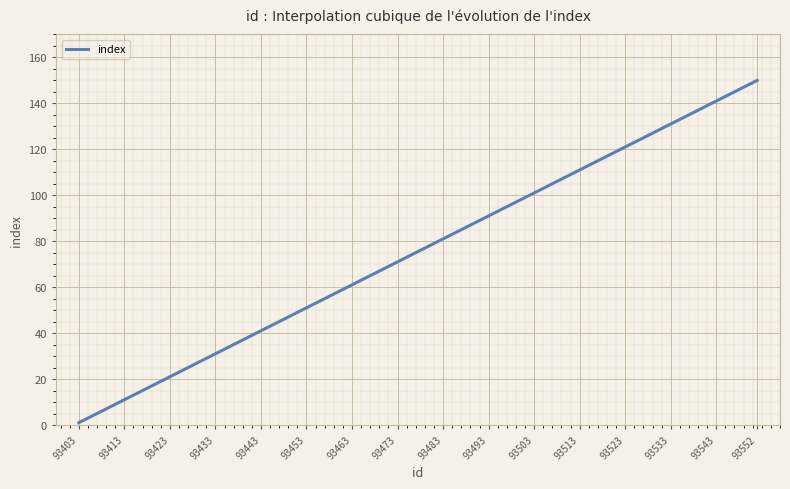

What is the difference between the maximum and minimum values?

149.0